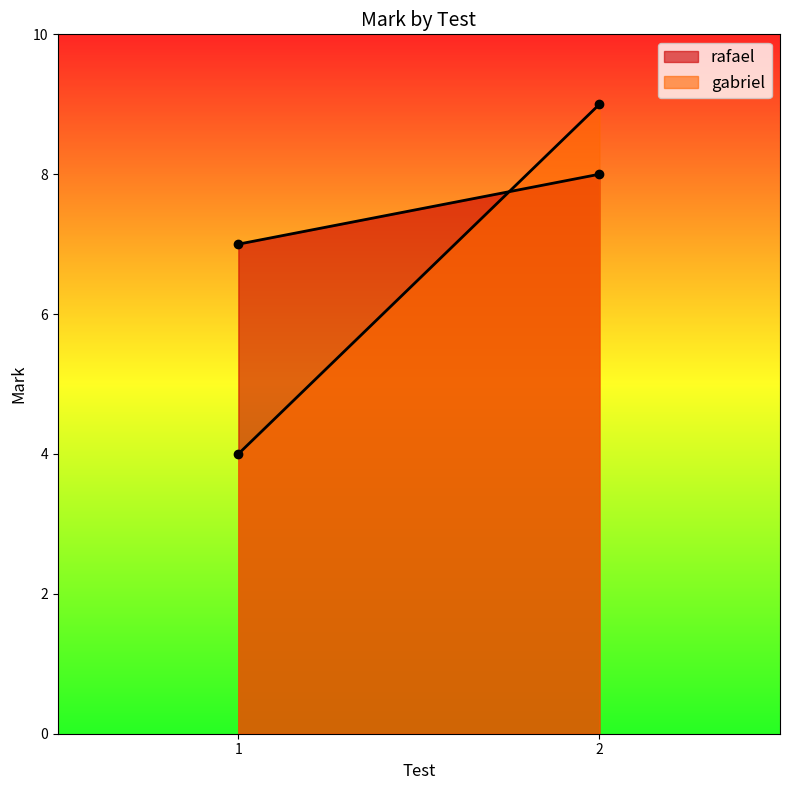

True or false: gabriel has a value of 4 at 1.

True